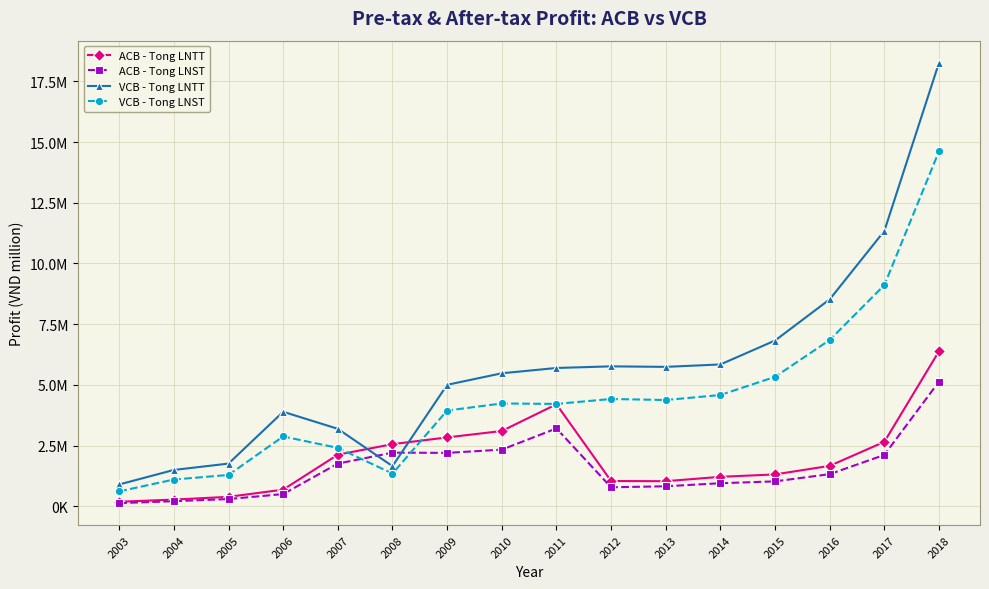

Which category has the highest value across all series?

2018